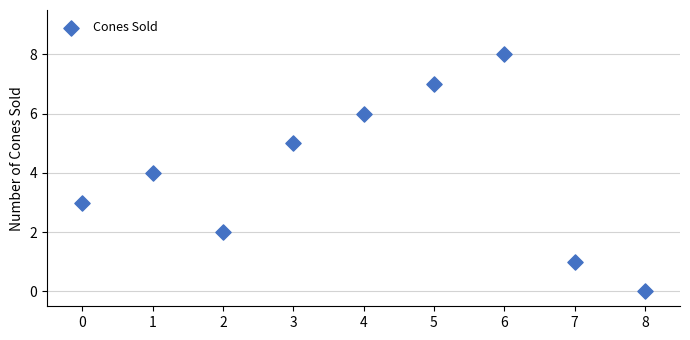

What is the range of Y values (max minus min)?

8